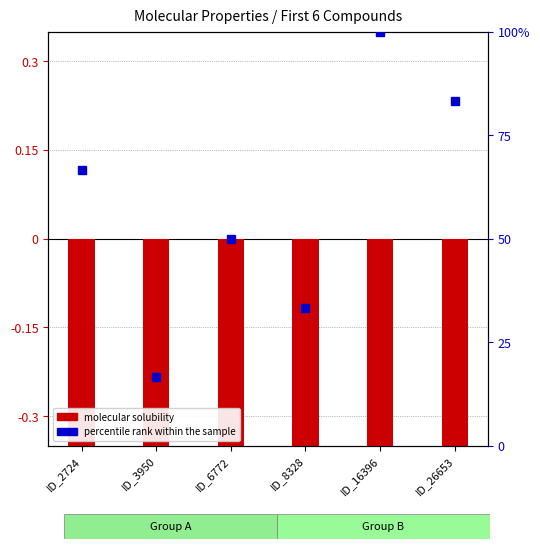

Rank the categories by percentile rank within the sample value from lowest to highest.

ID_3950, ID_8328, ID_6772, ID_2724, ID_26653, ID_16396